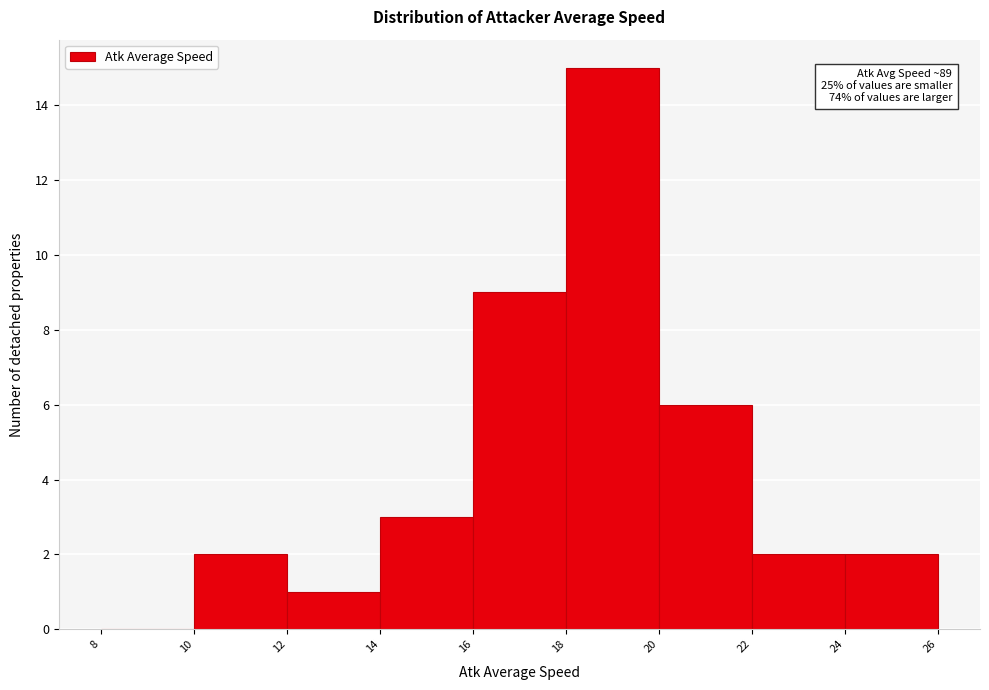

Which range on the x-axis has the tallest bar?

18 to 20